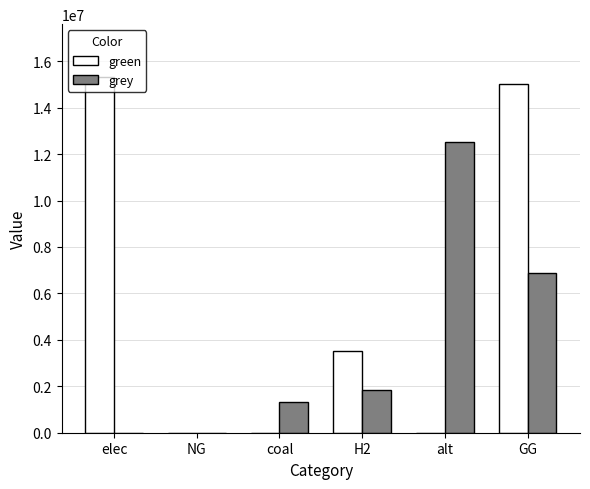

Which series has the largest total across all categories?

green